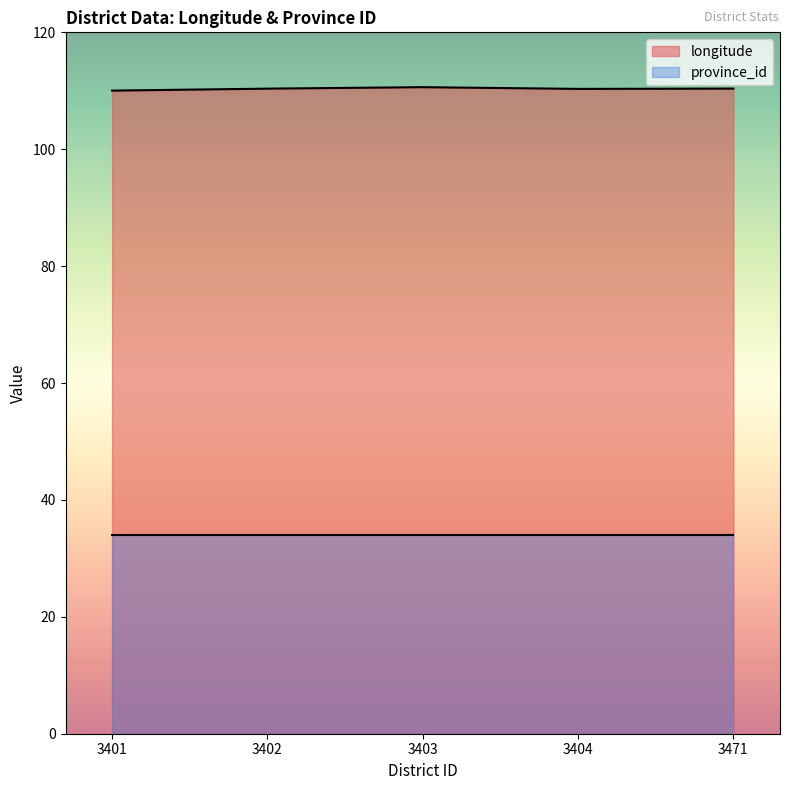

How many lines are shown in the chart?

2